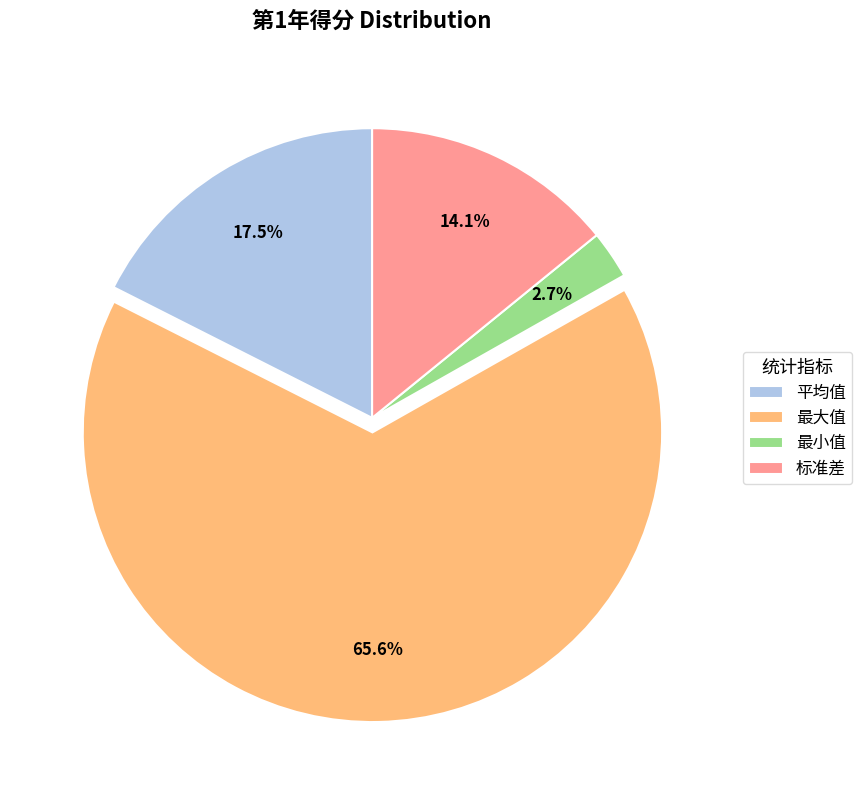

Between 标准差 and 平均值, which is larger?

平均值